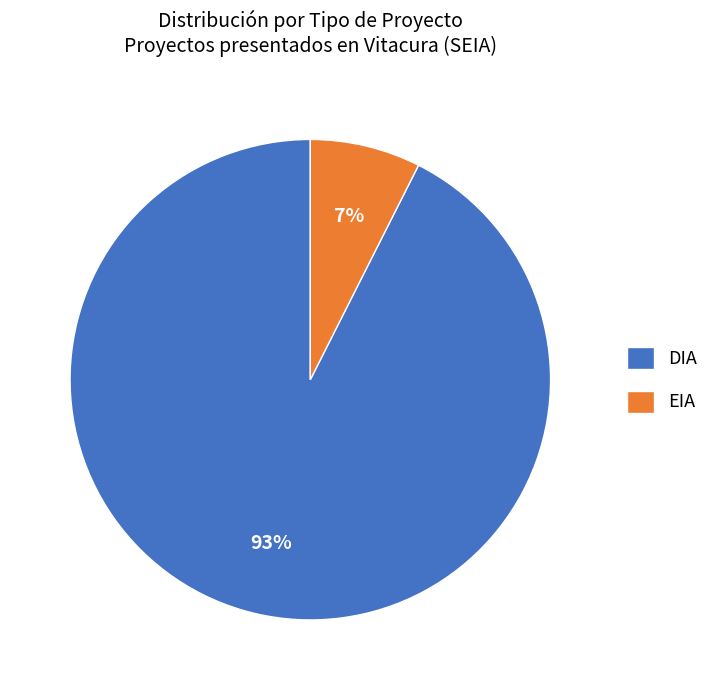

How many slices are in this pie chart?

2